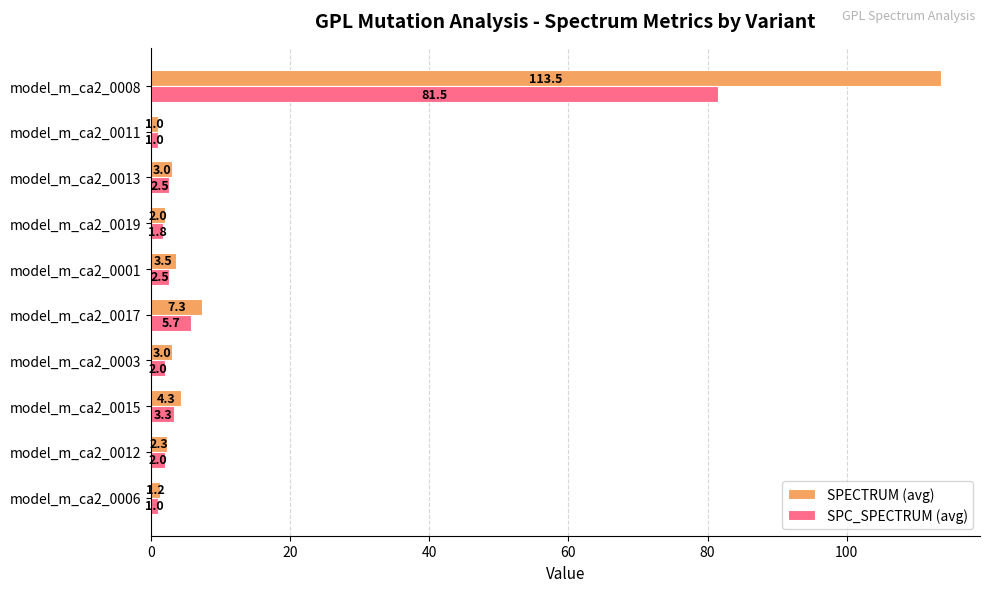

At which label is SPECTRUM (avg) closest to 57?

model_m_ca2_0017